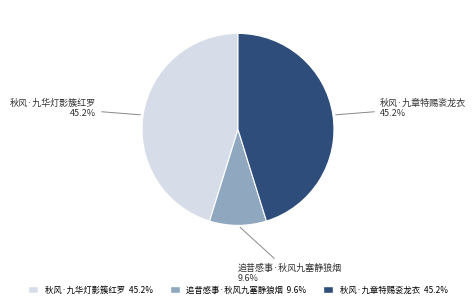

Combined, do 秋风·九章特赐衮龙衣 and 秋风·九华灯影簇红罗 account for over 50%?

Yes